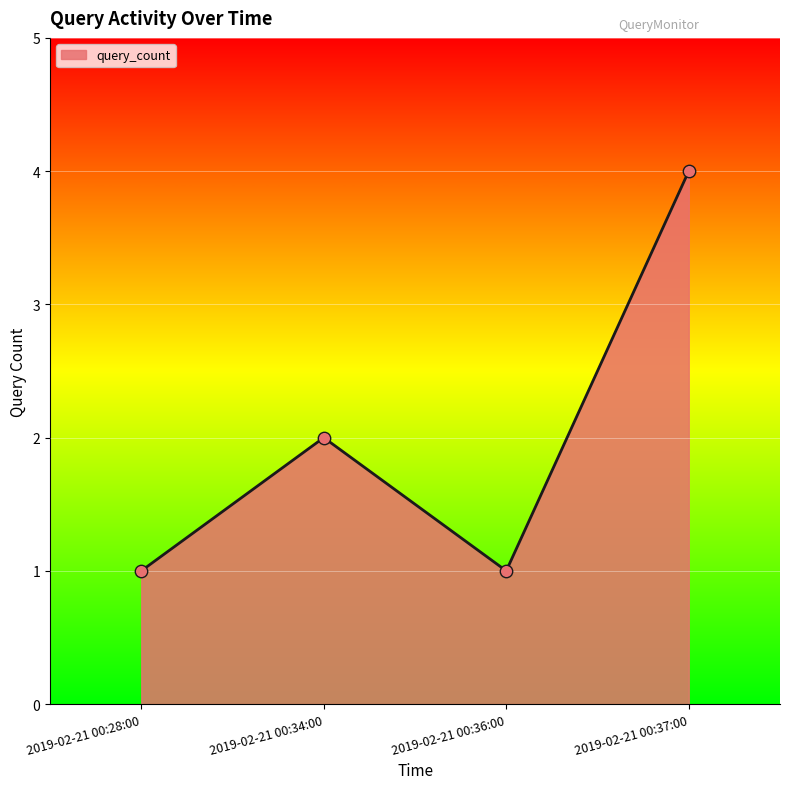

Which has a higher value, 2019-02-21 00:37:00 or 2019-02-21 00:36:00?

2019-02-21 00:37:00